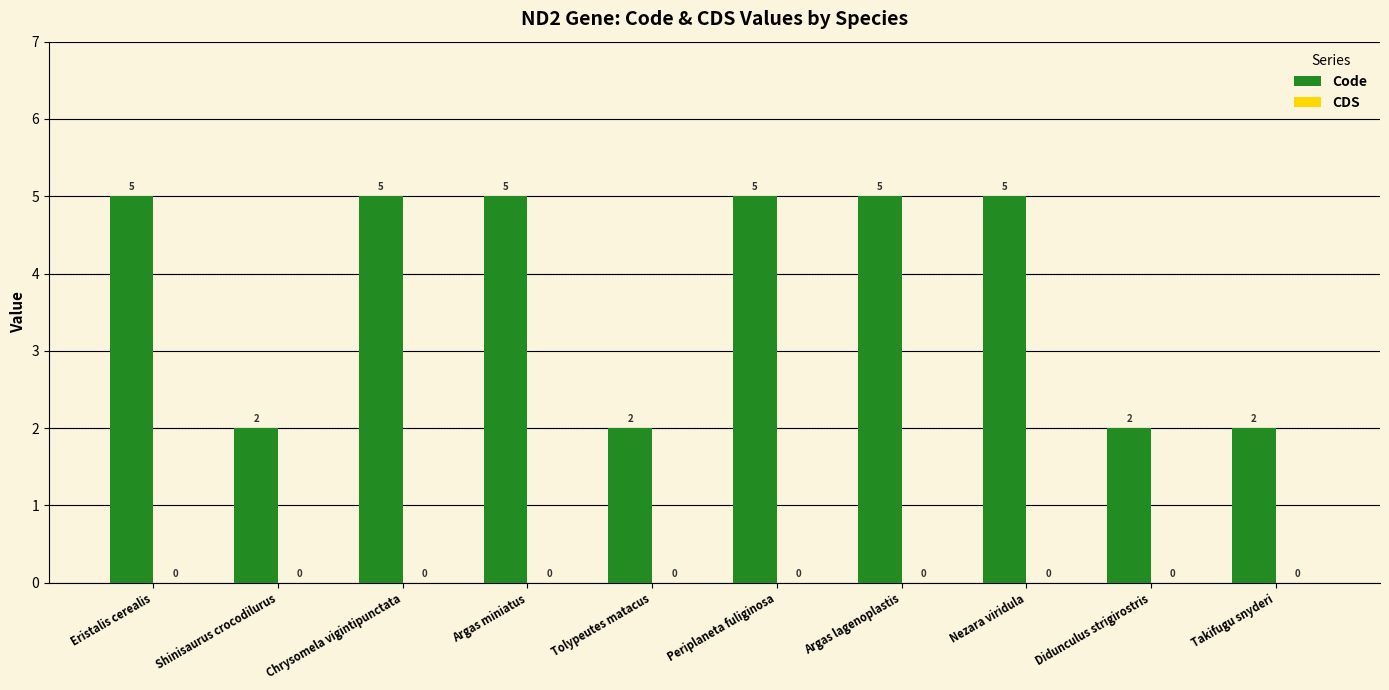

What is the sum of all values?

38